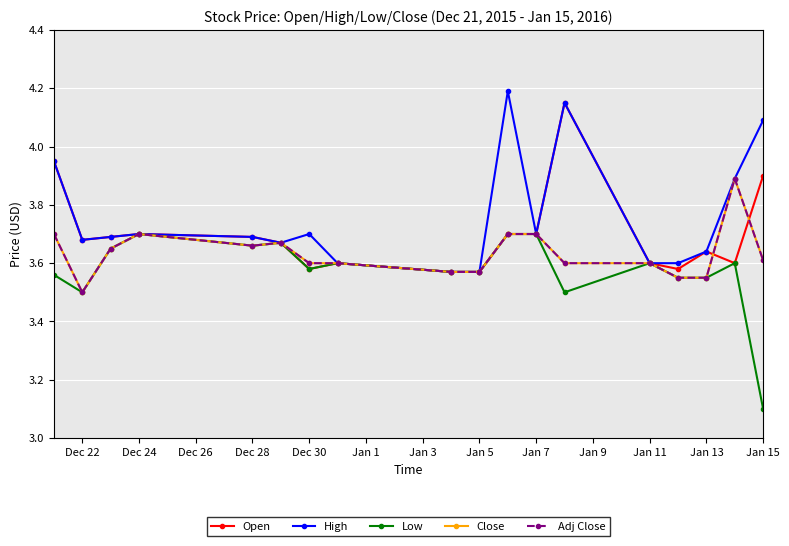

True or false: High and Adj Close intersect in this chart.

False